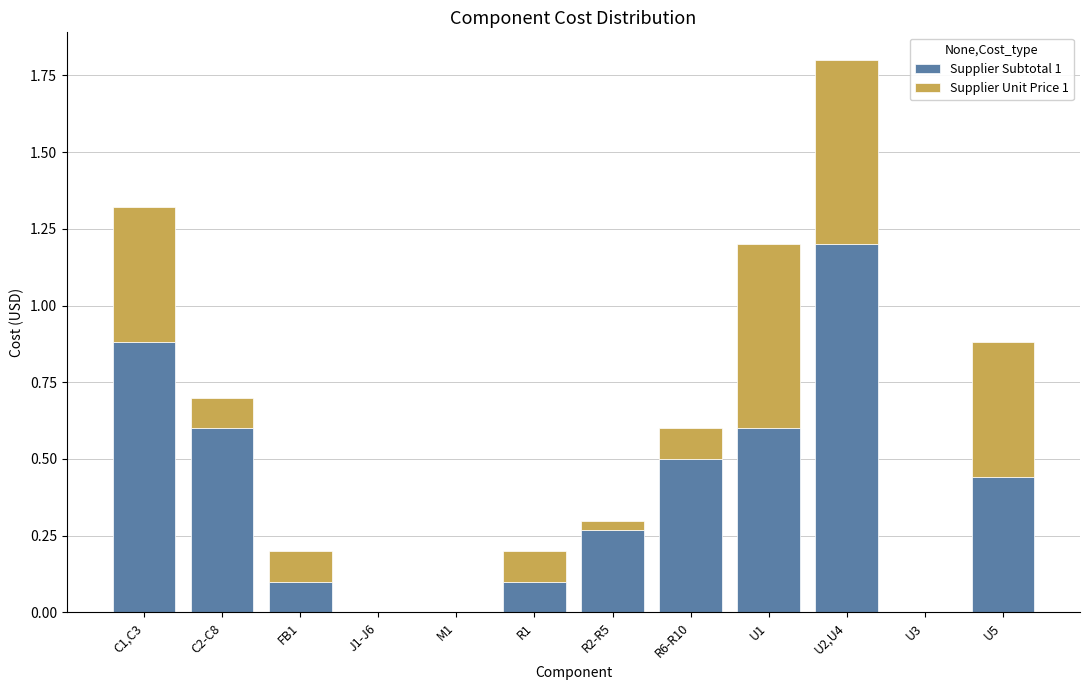

The Supplier Subtotal 1 series shows 0.6 at J1-J6. True or false?

False